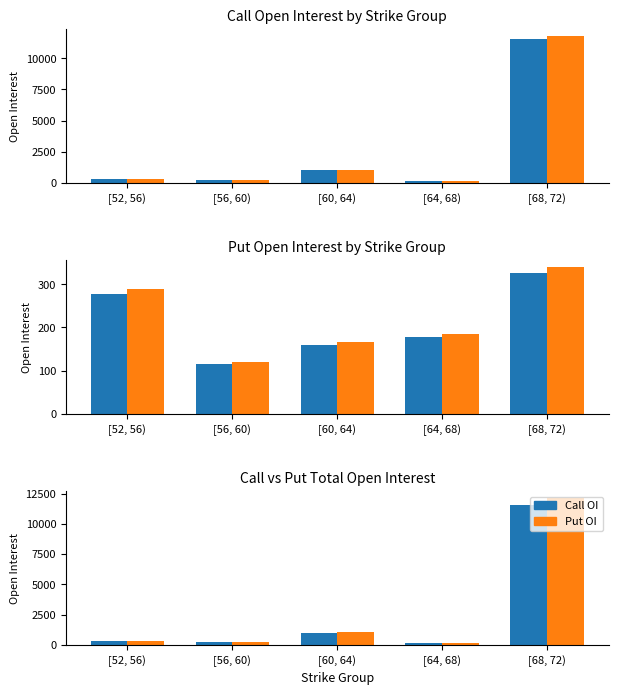

The Put OI series shows 306.6 at [52, 56). True or false?

True